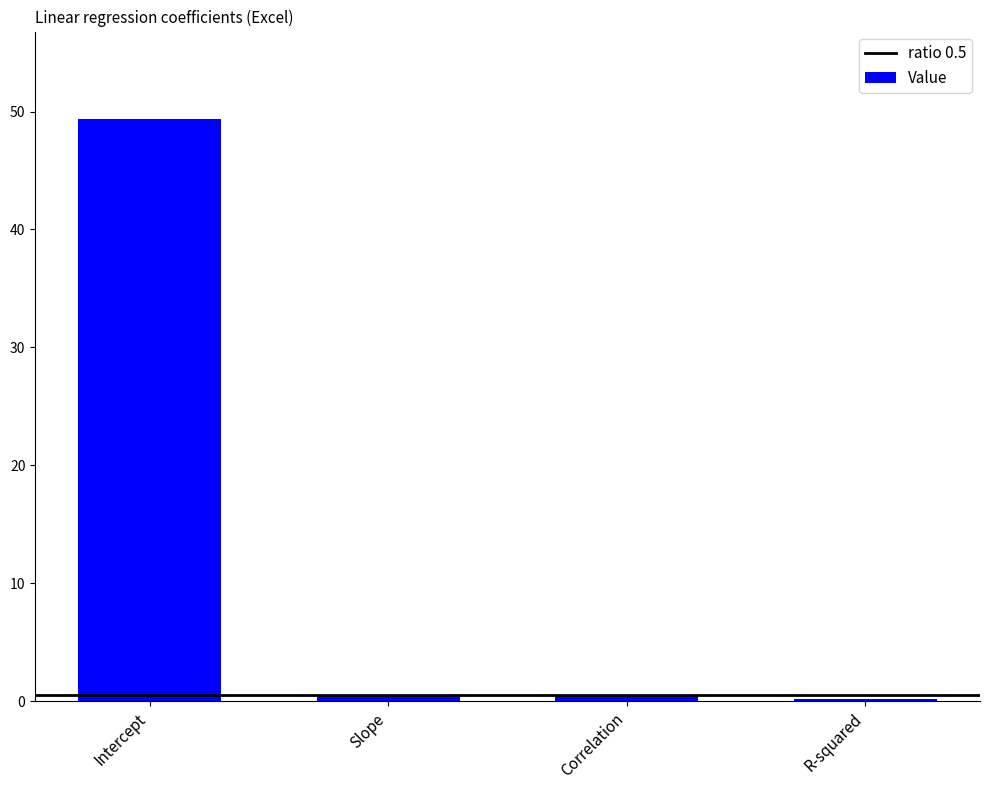

Are the bars horizontal?

No